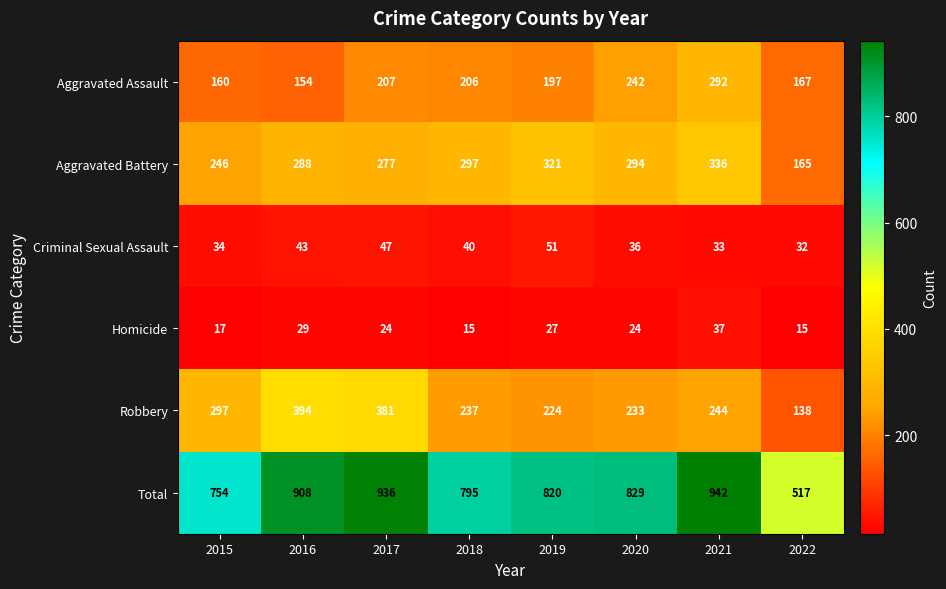

The Aggravated Battery series shows 439 at 2018. True or false?

False